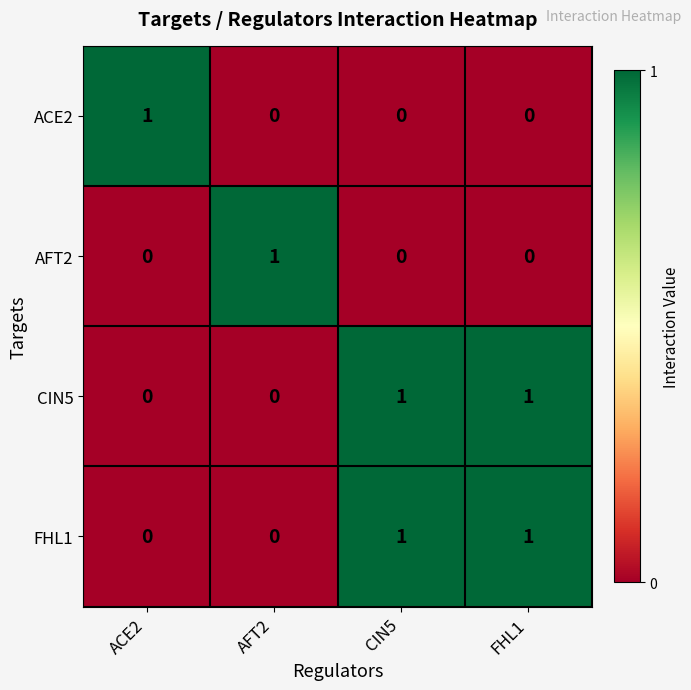

Reading left to right, what are all the values shown in this chart?

ACE2: 1	0	0	0
AFT2: 0	1	0	0
CIN5: 0	0	1	1
FHL1: 0	0	1	1